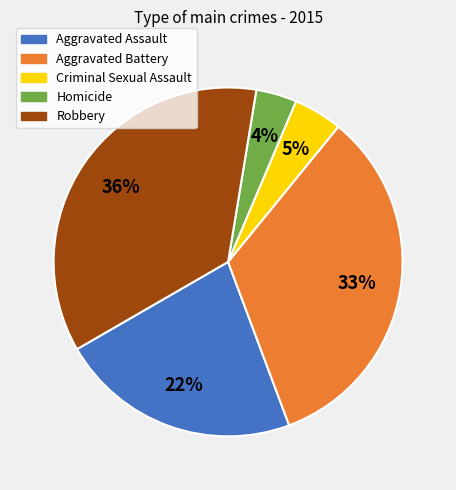

How many segments does this pie chart have?

5